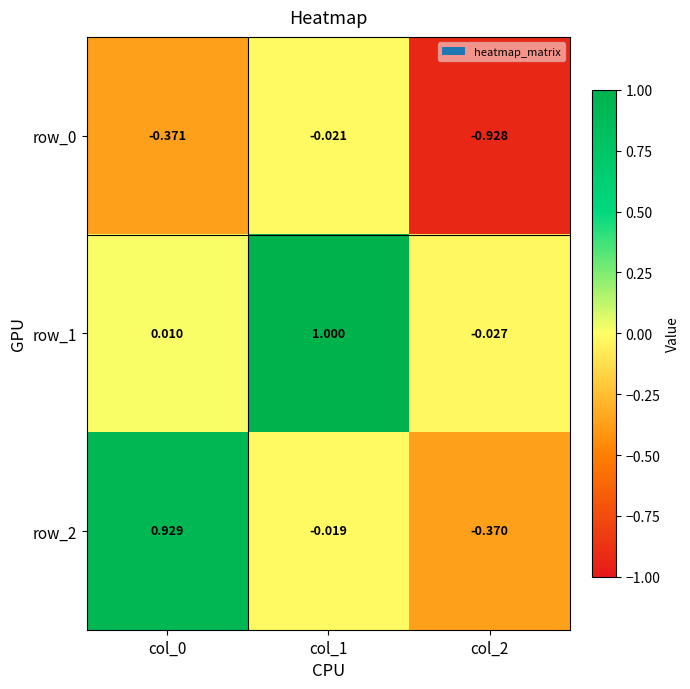

How many values in row_2 are below zero?

2